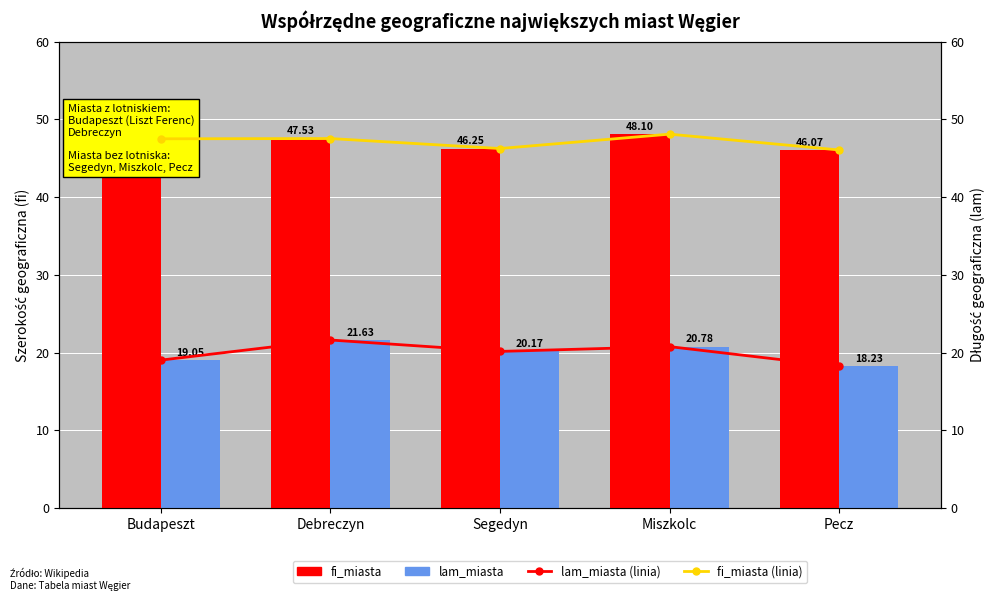

Which series has the largest total across all categories?

fi_miasta